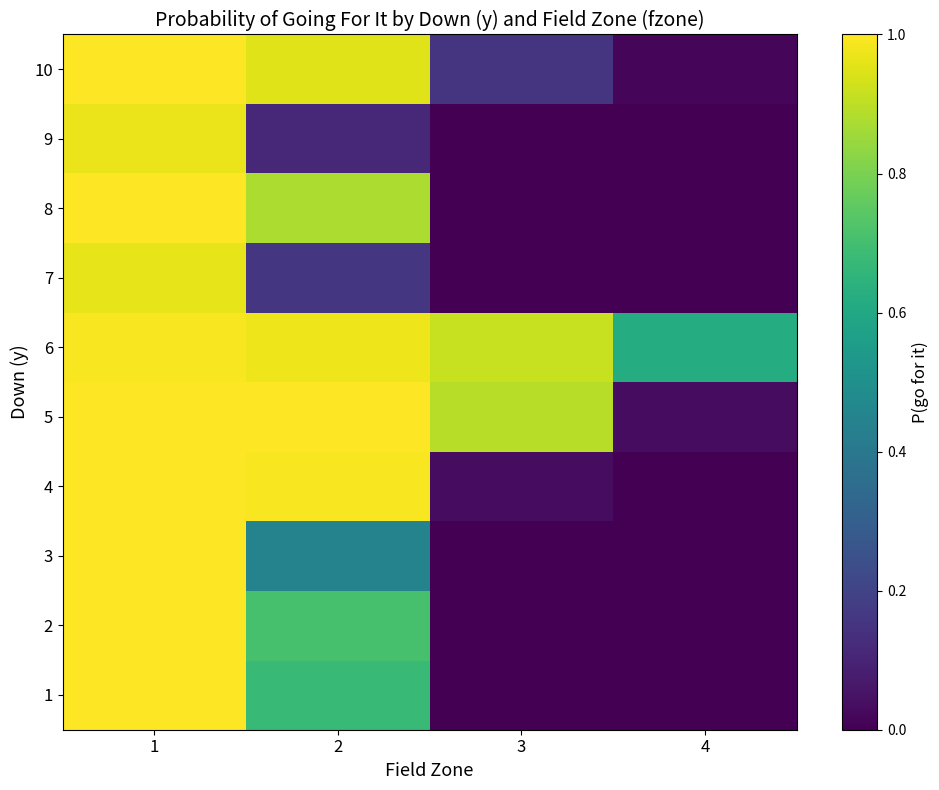

At how many categories does at least one series exceed 0?

4